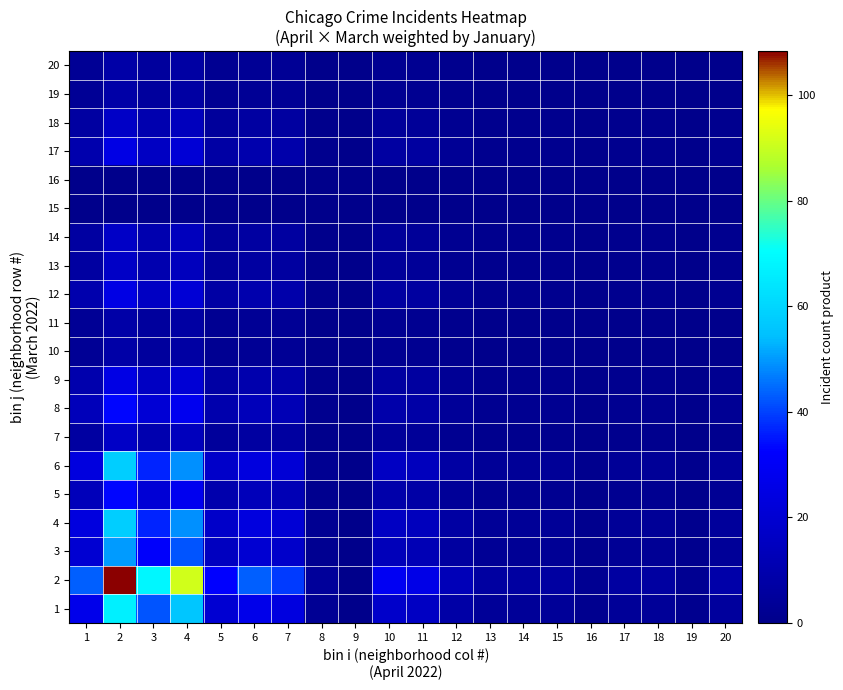

Which has a higher value, 15 or 4?

4